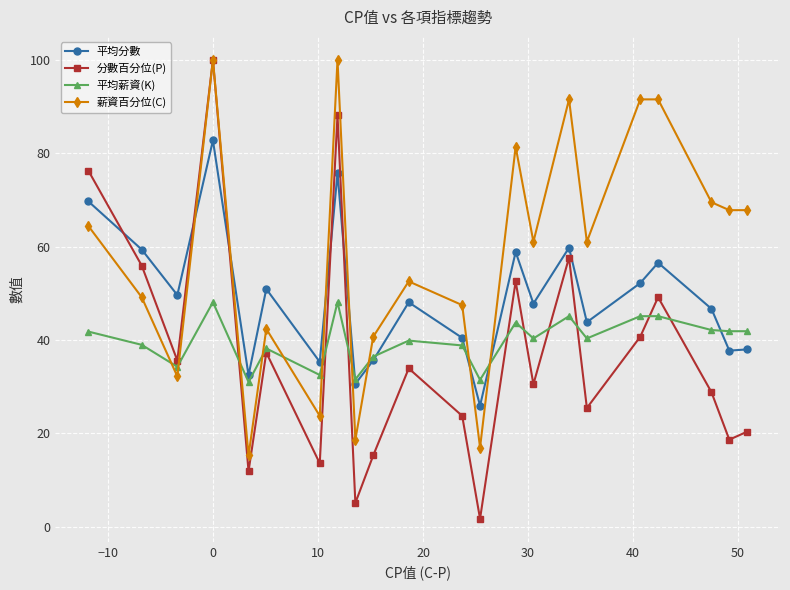

Does the chart have visible grid lines?

Yes